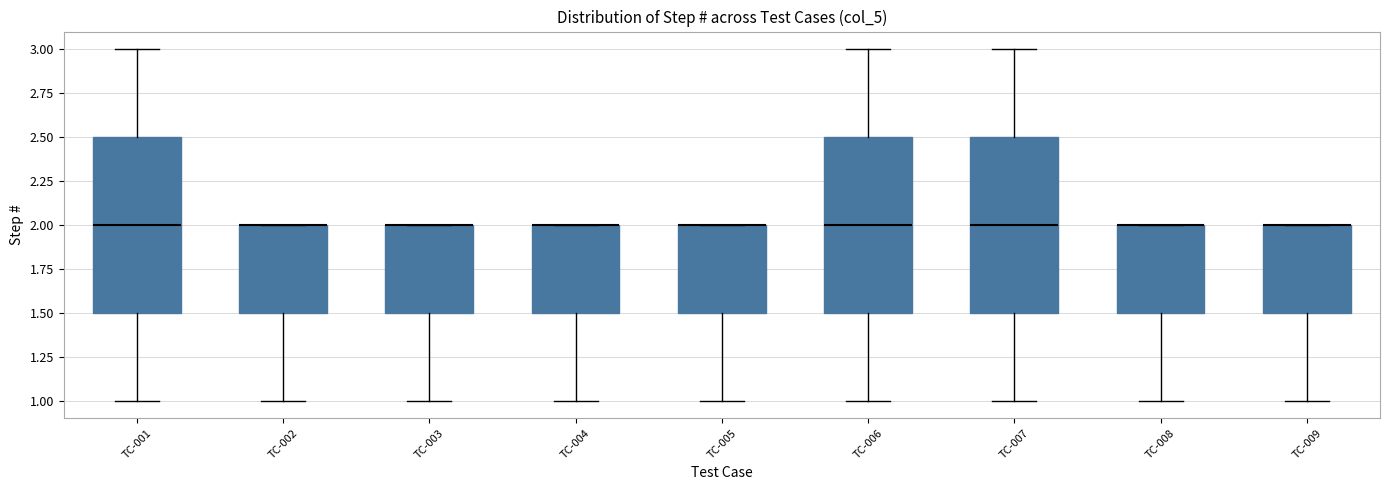

Reading left to right, read every box against the y-axis: the position of its median line, the range the box covers, and the ends of its whiskers. The values are not printed on the chart, so give them approximately, as read against the axis.

TC-001: median 2.0, box 1.5 to 2.5, whiskers 1.0 to 3.0
TC-002: median 2.0 (drawn on the box's upper edge), box 1.5 to 2.0, whiskers 1.0 to 2.0
TC-003: median 2.0 (drawn on the box's upper edge), box 1.5 to 2.0, whiskers 1.0 to 2.0
TC-004: median 2.0 (drawn on the box's upper edge), box 1.5 to 2.0, whiskers 1.0 to 2.0
TC-005: median 2.0 (drawn on the box's upper edge), box 1.5 to 2.0, whiskers 1.0 to 2.0
TC-006: median 2.0, box 1.5 to 2.5, whiskers 1.0 to 3.0
TC-007: median 2.0, box 1.5 to 2.5, whiskers 1.0 to 3.0
TC-008: median 2.0 (drawn on the box's upper edge), box 1.5 to 2.0, whiskers 1.0 to 2.0
TC-009: median 2.0 (drawn on the box's upper edge), box 1.5 to 2.0, whiskers 1.0 to 2.0